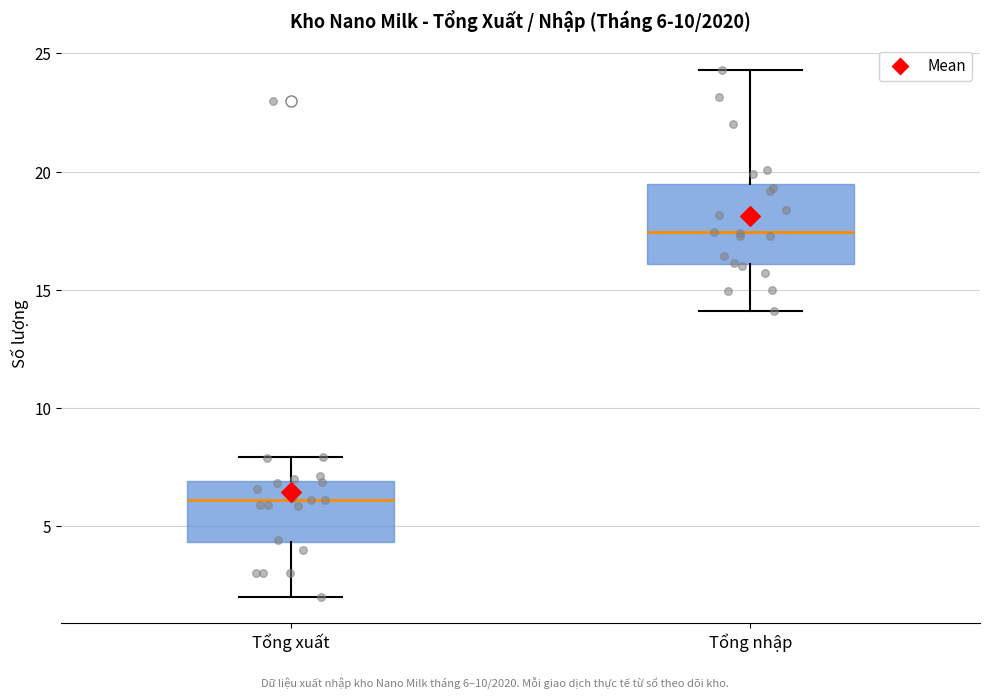

Which box is the tallest, from its lower edge to its upper edge?

Tổng nhập